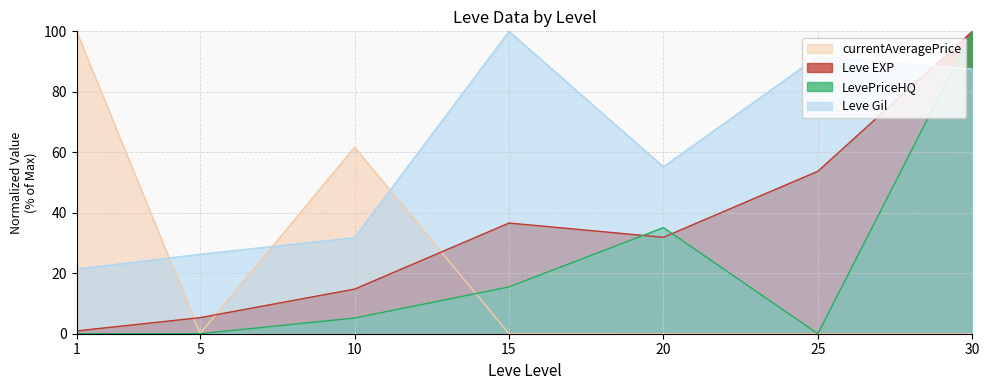

What is the sum of the LevePriceHQ values at 10 and 1?

5.2